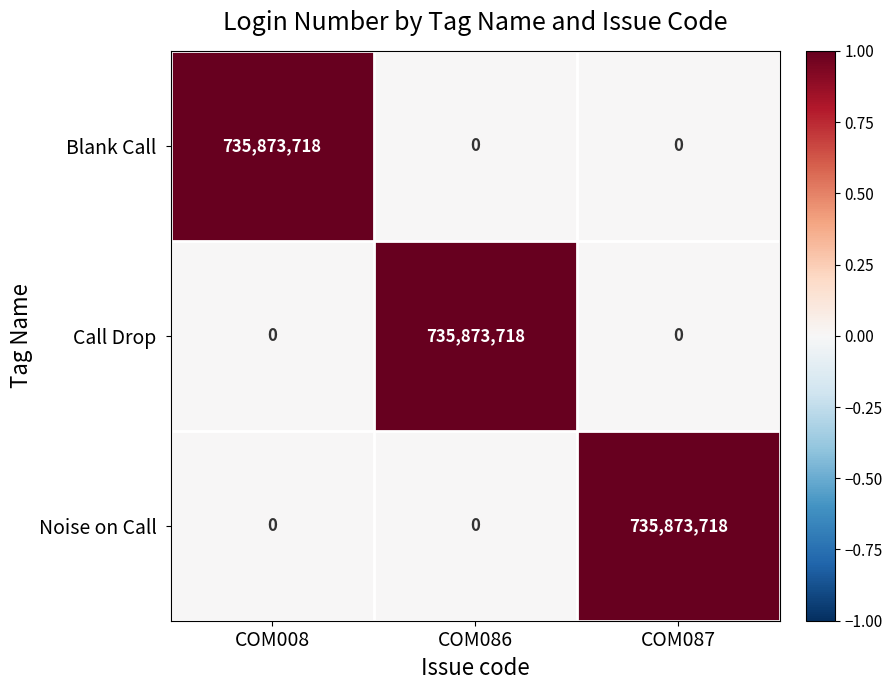

At how many categories does at least one series exceed 258166694?

3